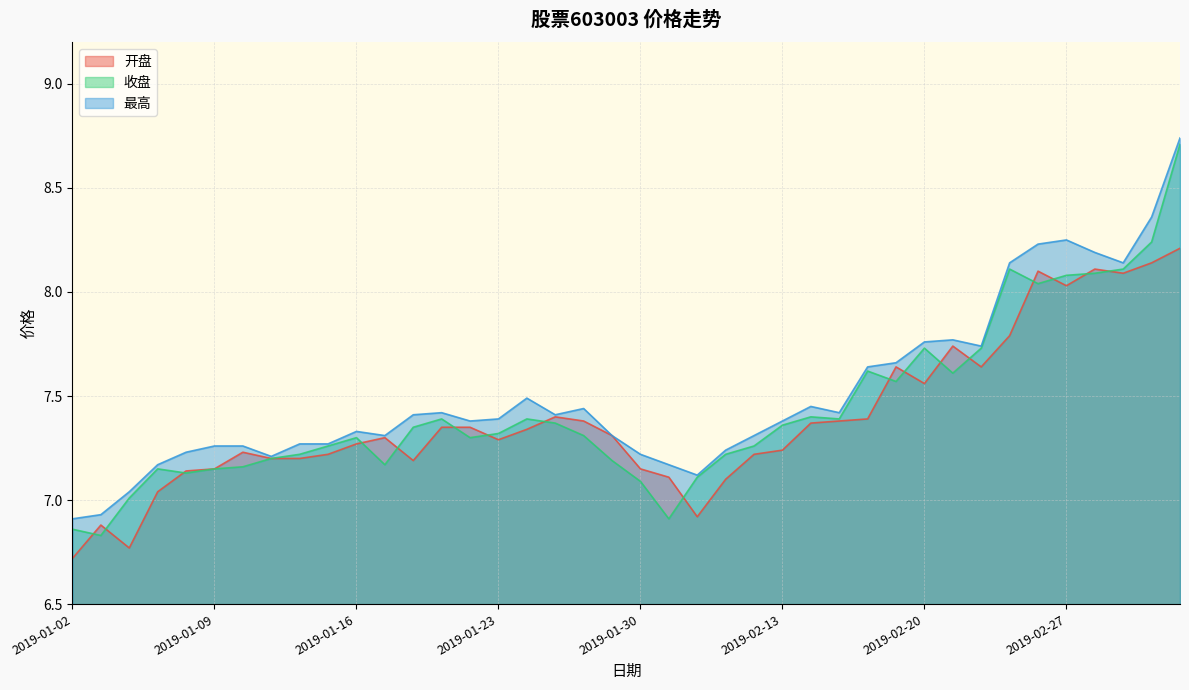

Between 2019-02-14 and 2019-01-17, which is larger?

2019-02-14